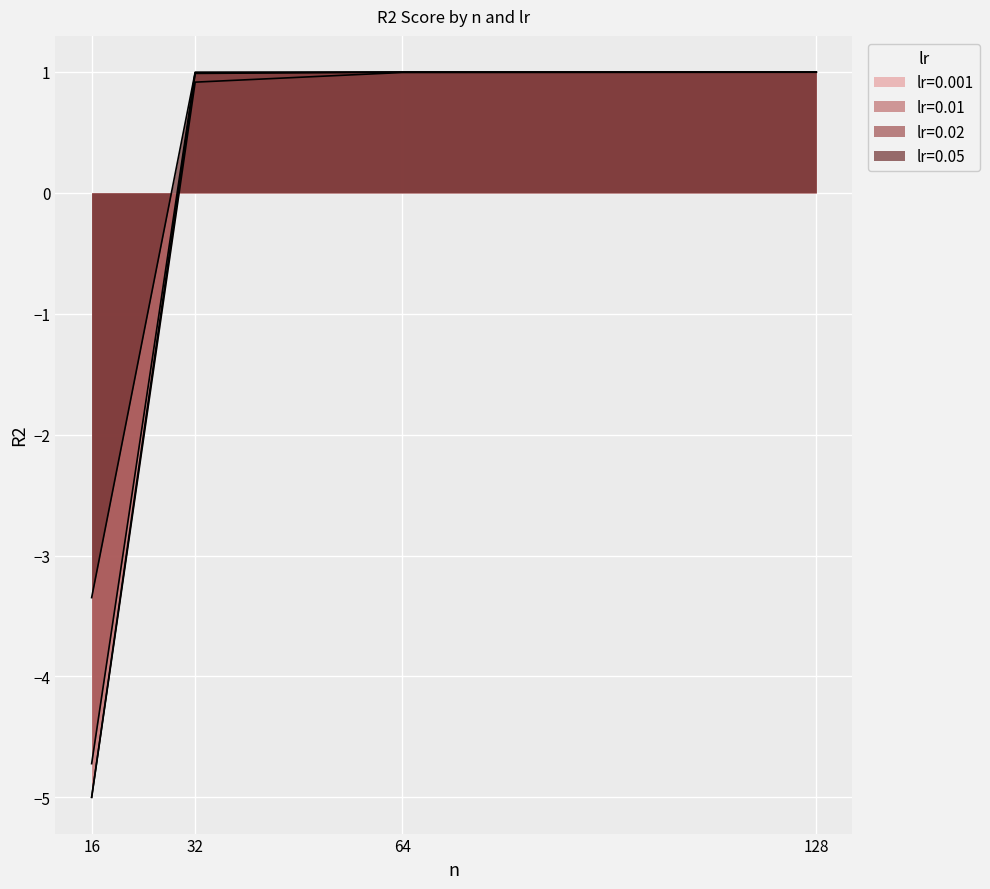

Does the chart display data point markers on the line(s)?

No